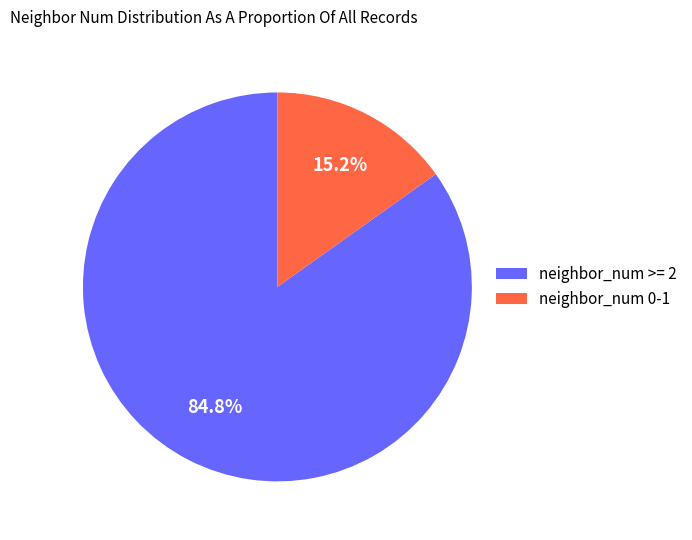

To the nearest percent, what is the average slice percentage?

50%